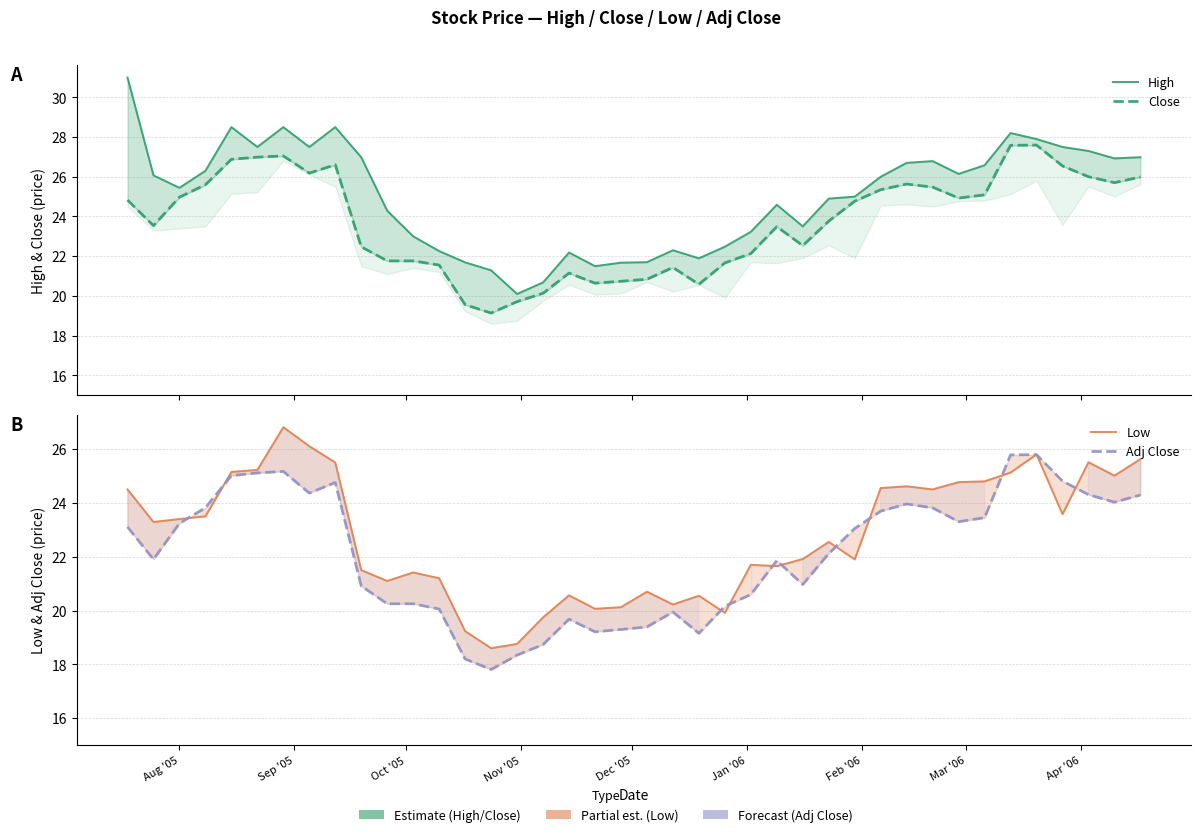

List the series in order of their peak value, lowest first.

Adj Close, Low, Close, High